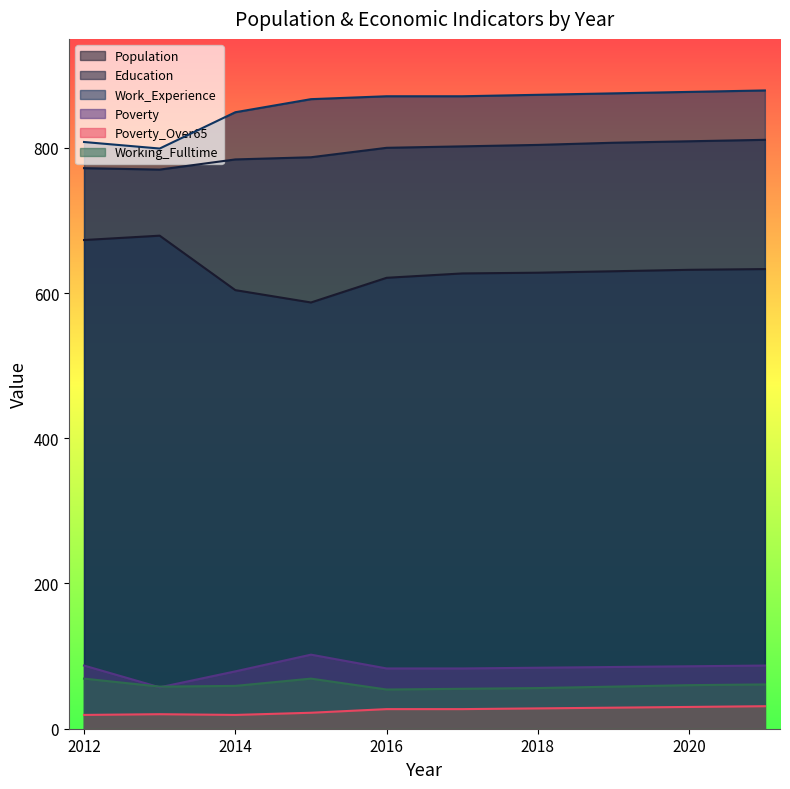

What is the difference between the maximum and minimum values in the Population series?

92